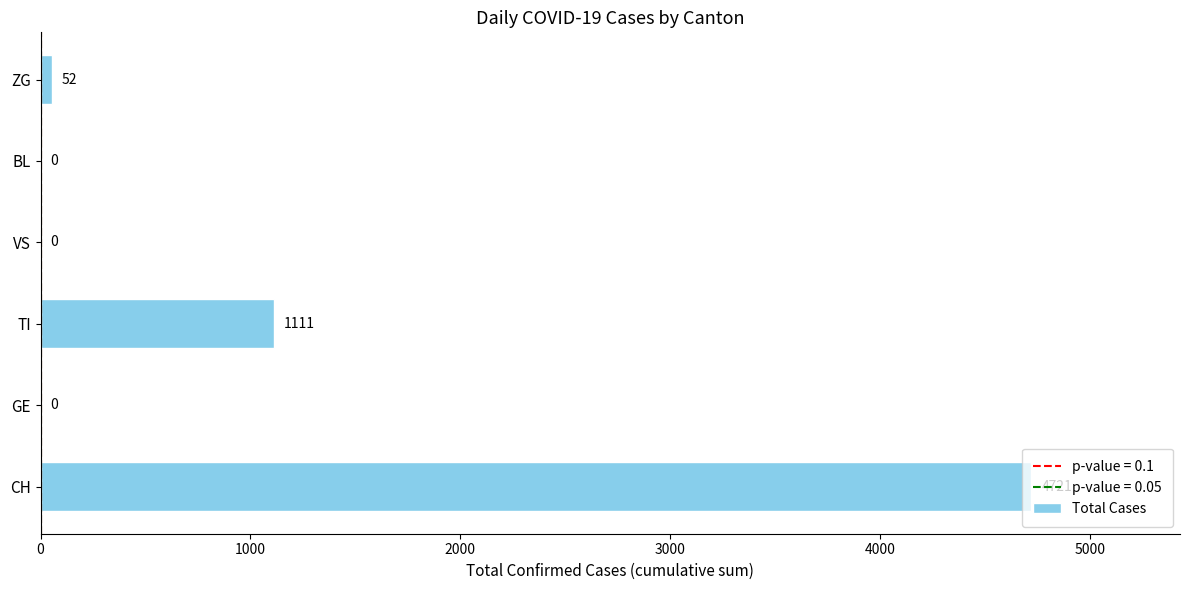

Count the number of categories in the chart.

6